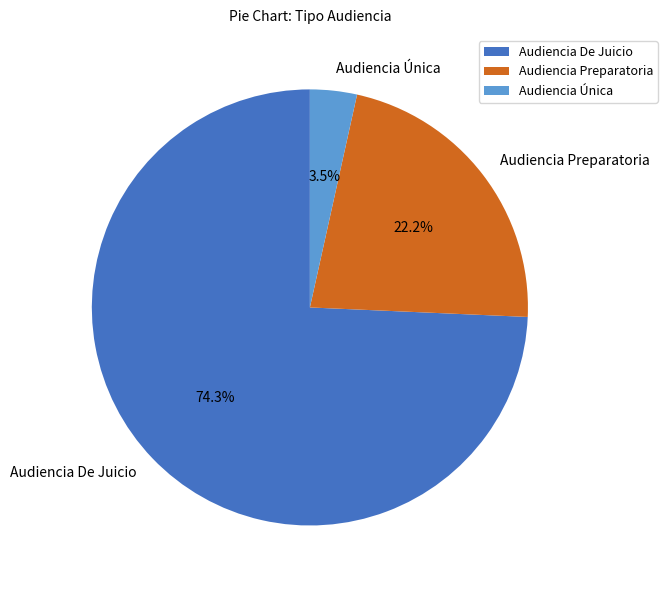

What is the smallest slice in the pie chart?

Audiencia Única